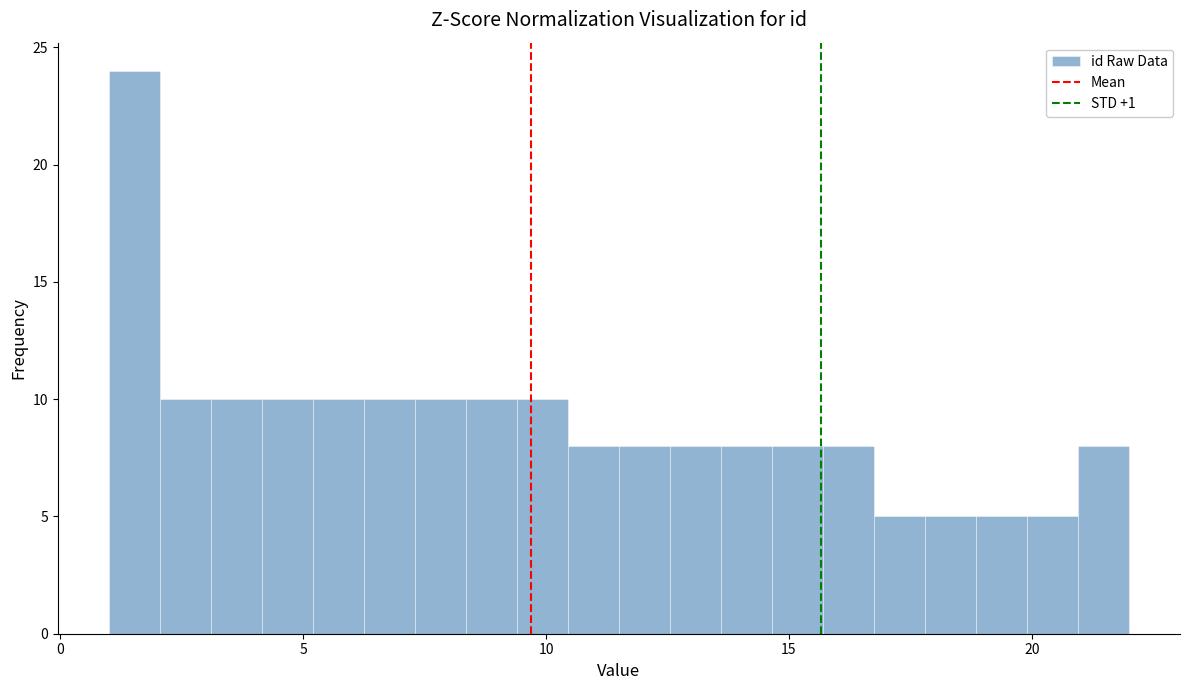

Around what value on the x-axis is the tallest bar? Give the approximate position of its centre, as read against the axis.

1.5